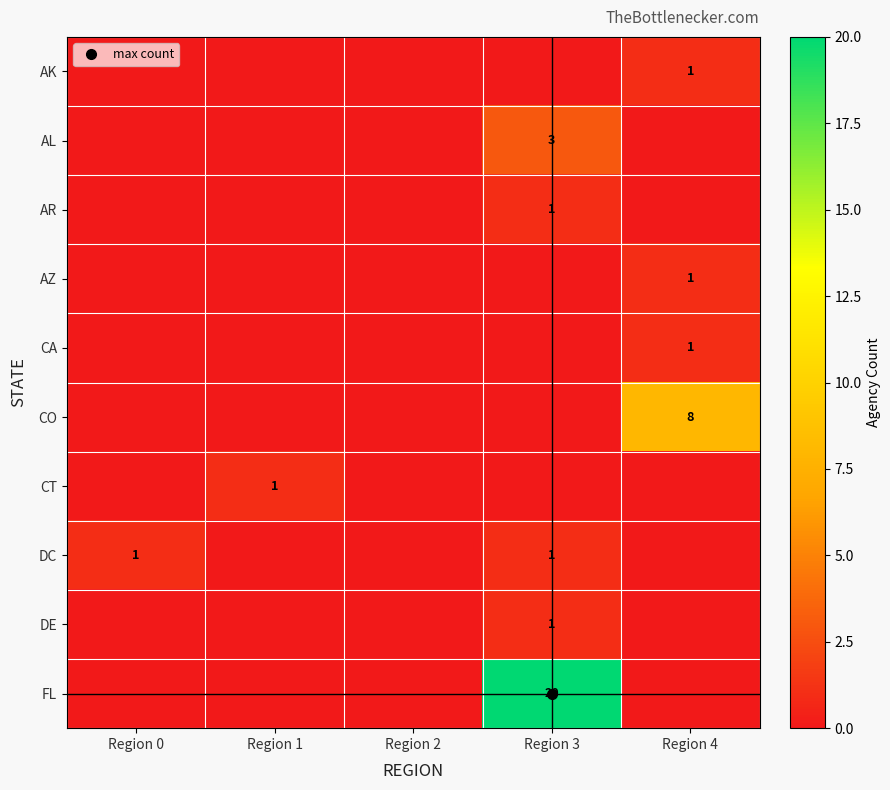

At which category does the chart reach its minimum across all series?

Region 0